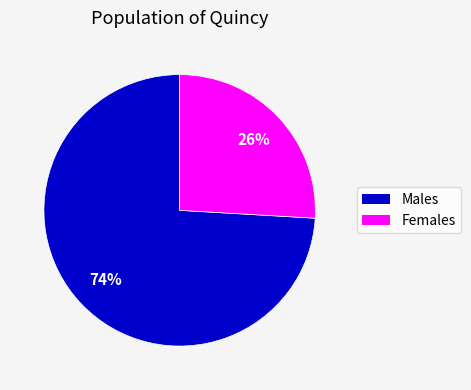

Is there any slice that represents more than half of the pie?

Yes